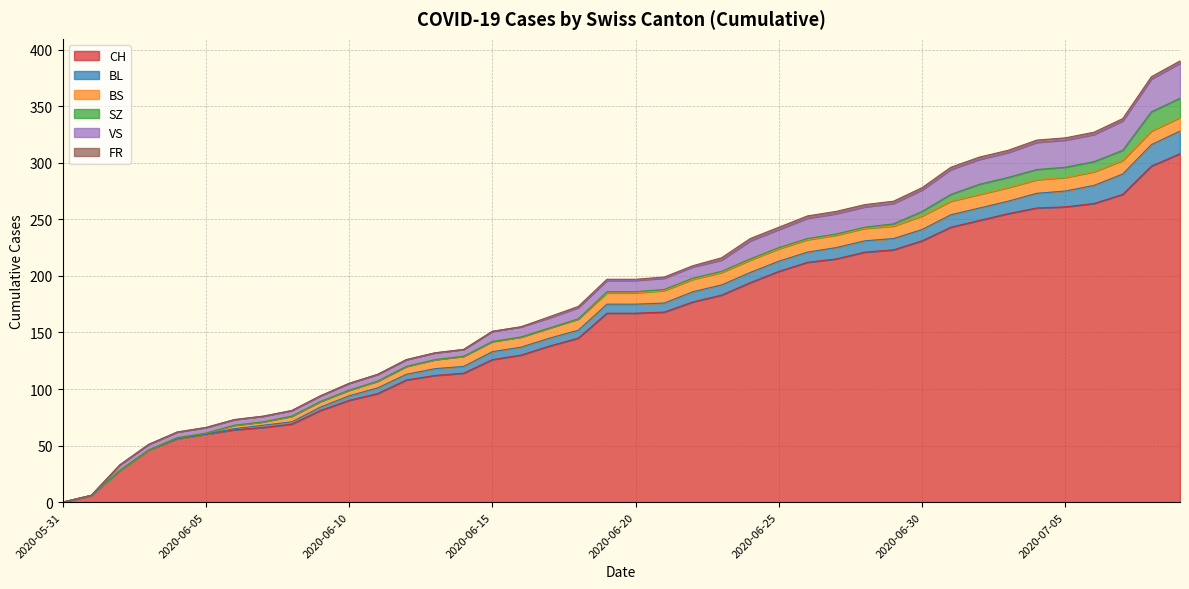

True or false: BL and SZ cross at least once.

False